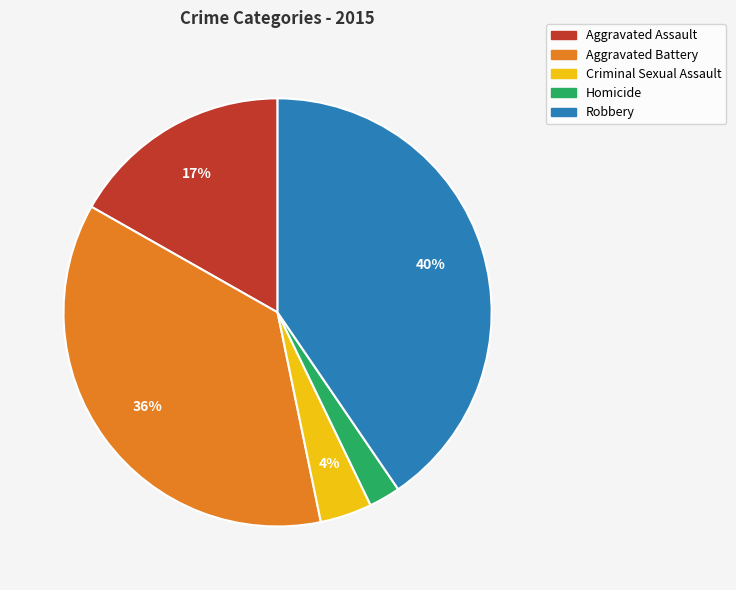

Rank the categories by value from lowest to highest.

Homicide, Criminal Sexual Assault, Aggravated Assault, Aggravated Battery, Robbery